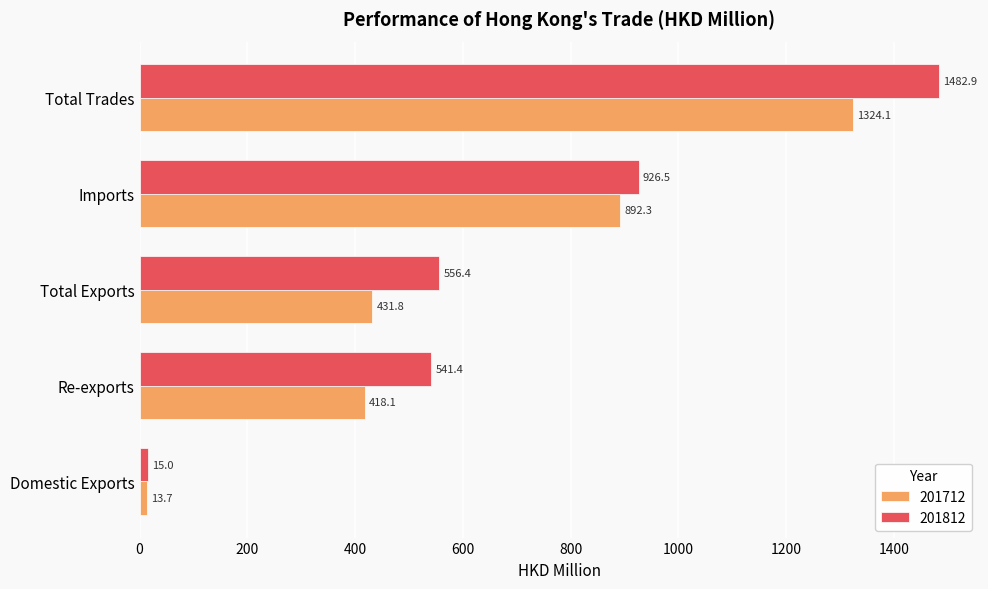

Is it true that 201712 equals 13.7 at Domestic Exports?

True